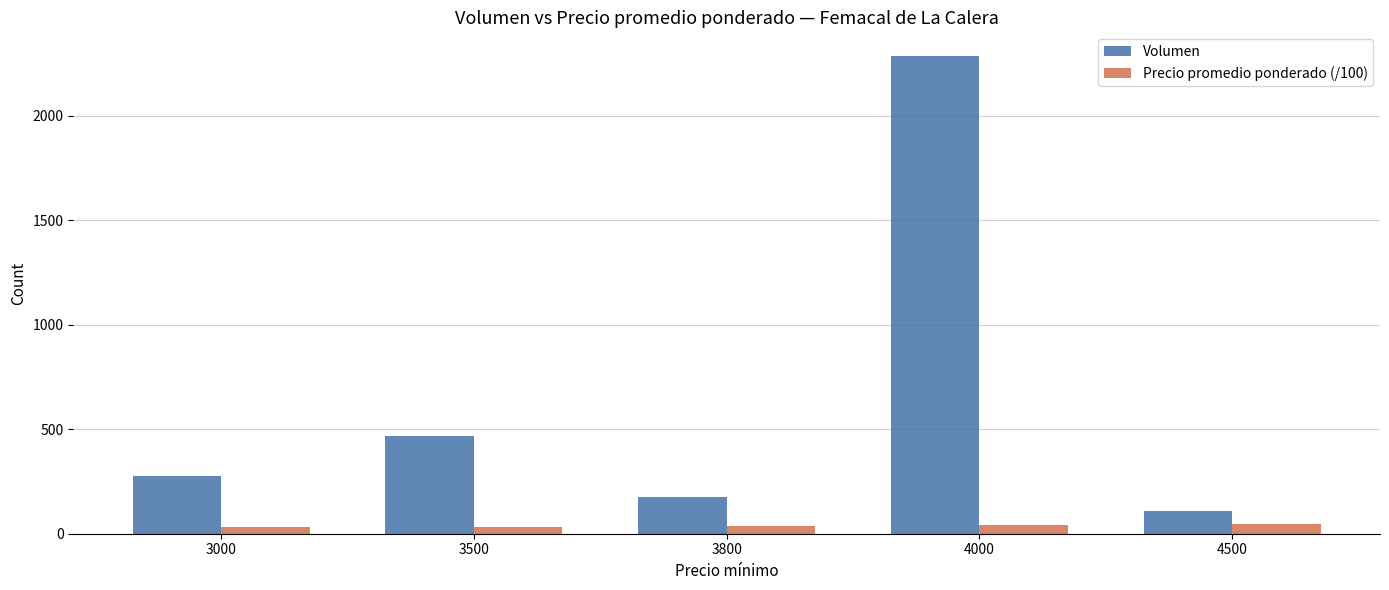

Which category has the highest value in the Volumen series?

4000